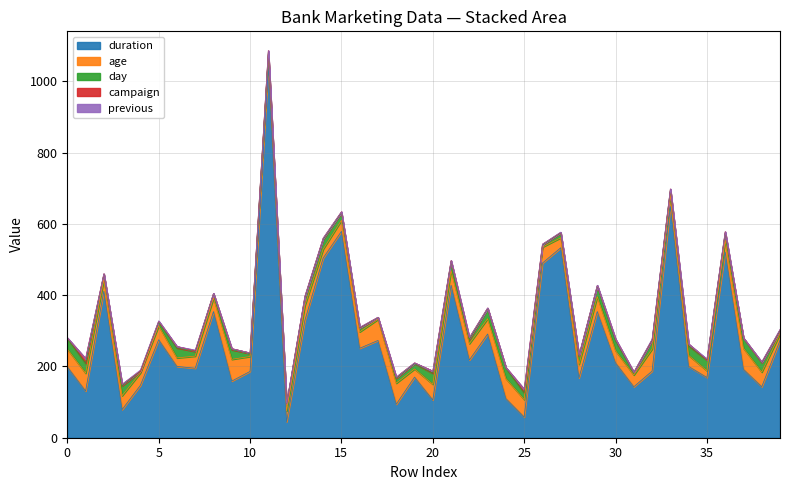

What is the sum of the age values at 27 and 13?

70